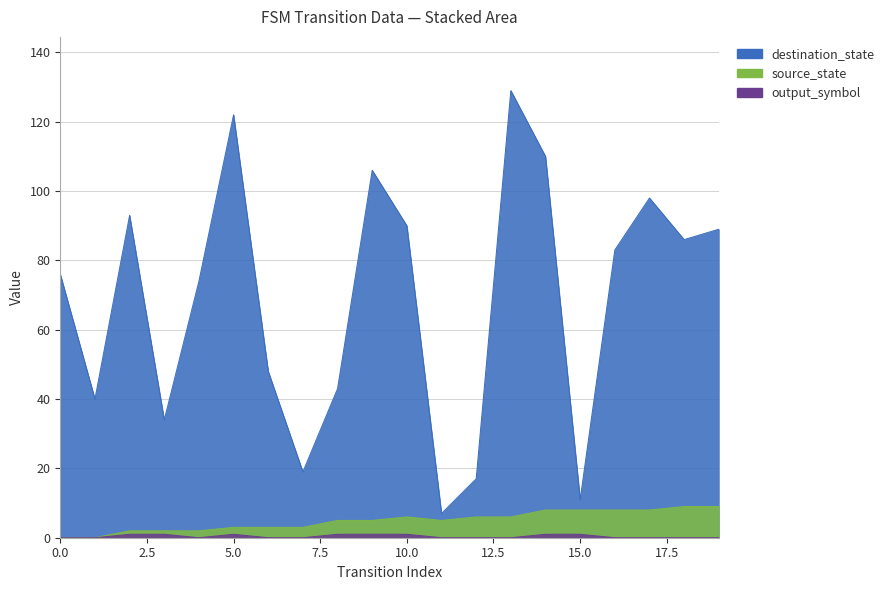

What is the value of the source_state point at the 3rd from the left?

2